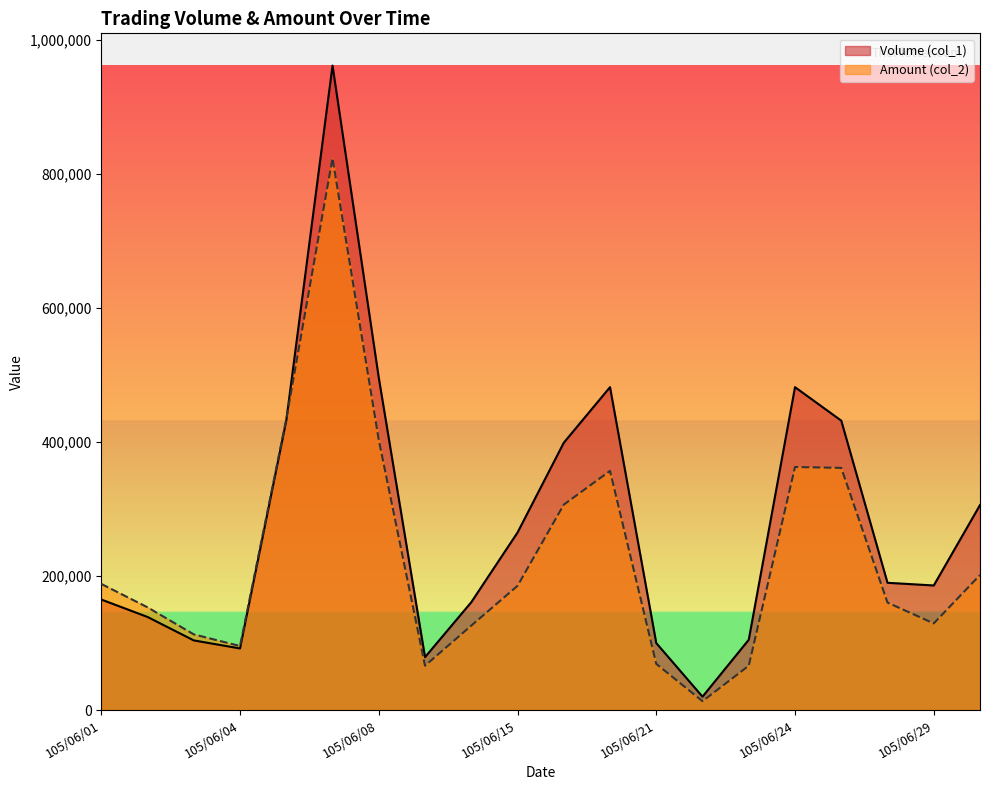

How many interior local peaks does the Volume (col_1) series have?

3